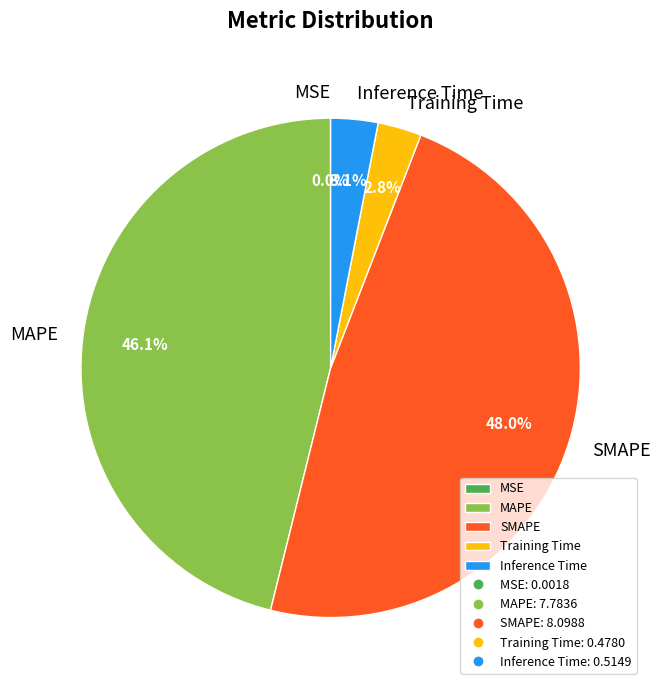

Is it true that SMAPE is 48% of the pie?

True